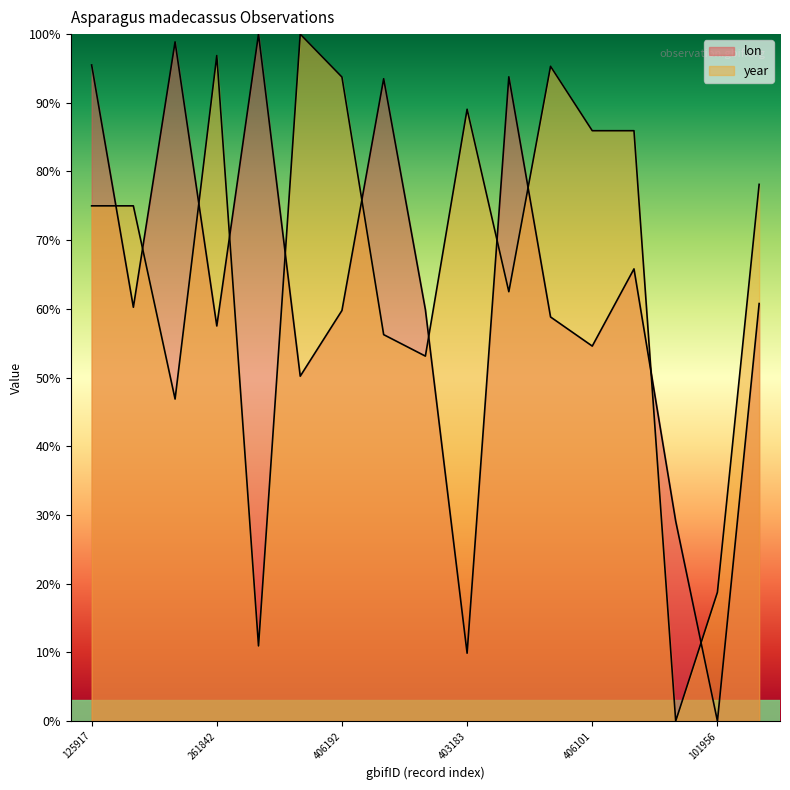

At which label does lon reach its minimum?

101956